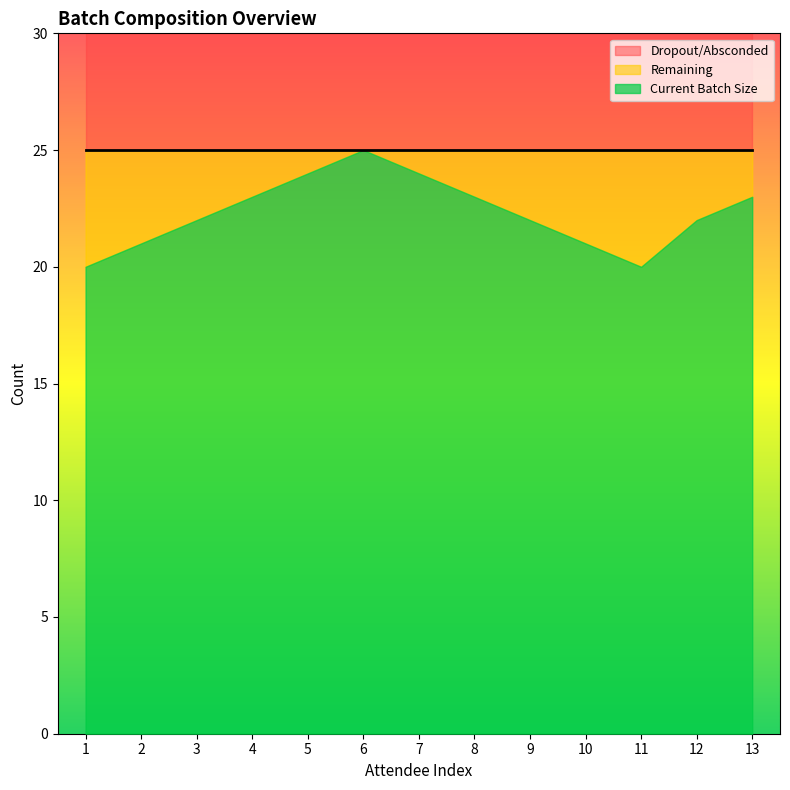

True or false: Current Batch Size and Remaining cross at least once.

False